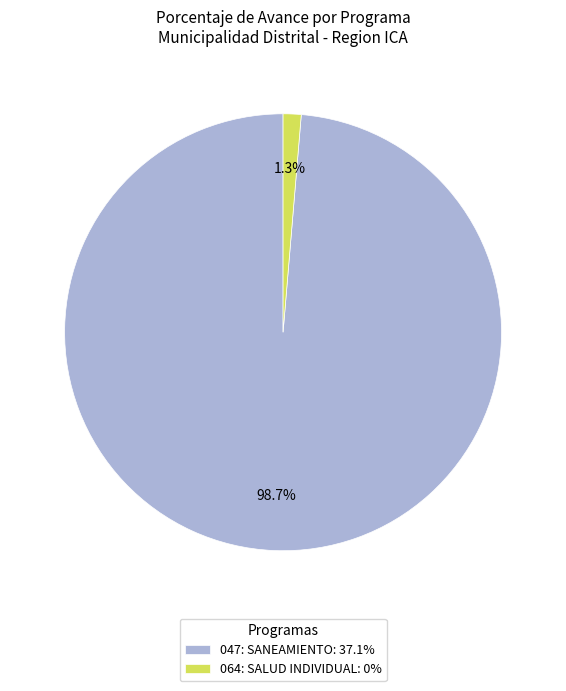

Does any single category account for the majority?

Yes